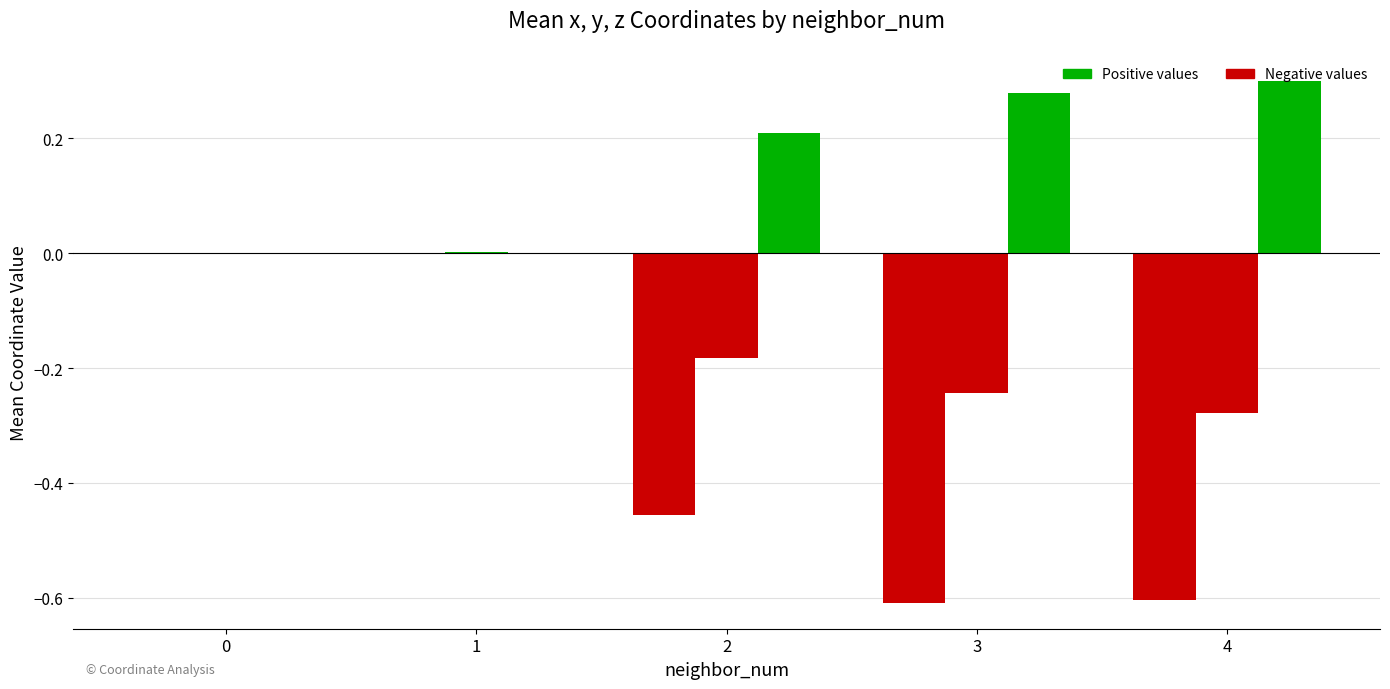

The mean_y series shows -0.3 at 4. True or false?

True